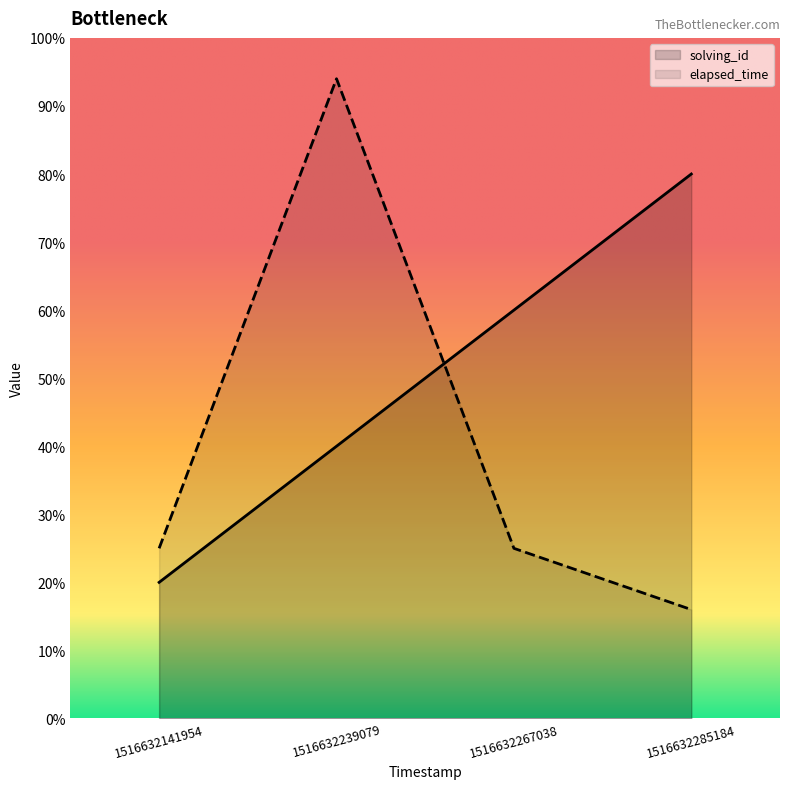

What is the sum of all solving_id values?

200000